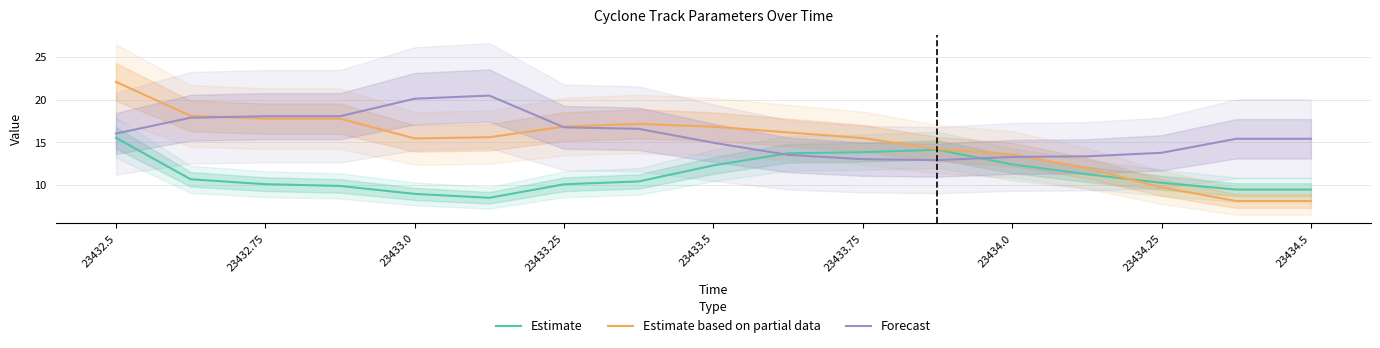

Is the value of Forecast at 23433.0 greater than the value of Estimate based on partial data at 23434.5?

Yes